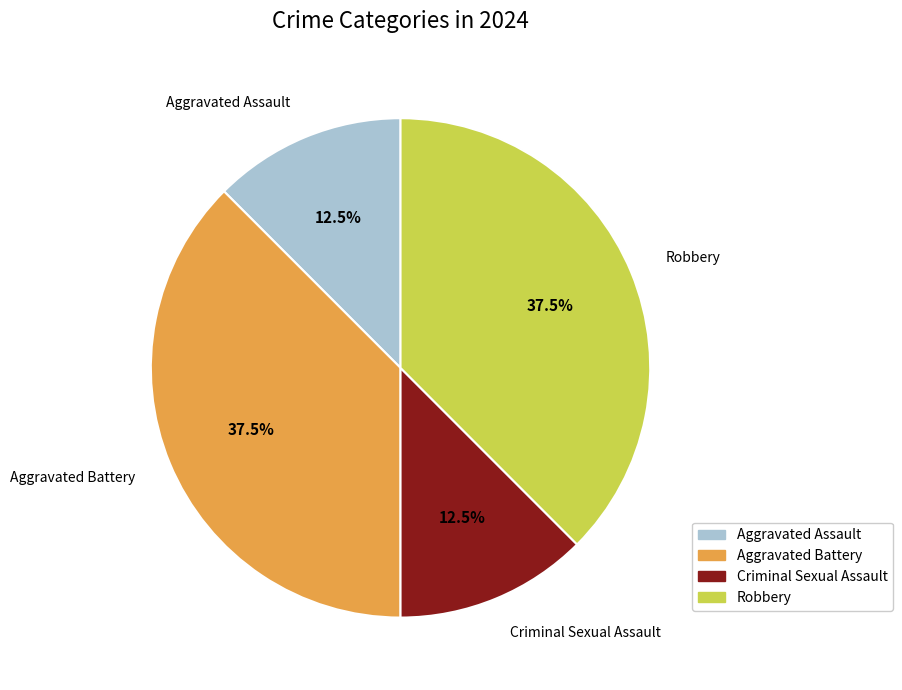

To the nearest percent, what is the difference between the largest and smallest slice percentages?

25%